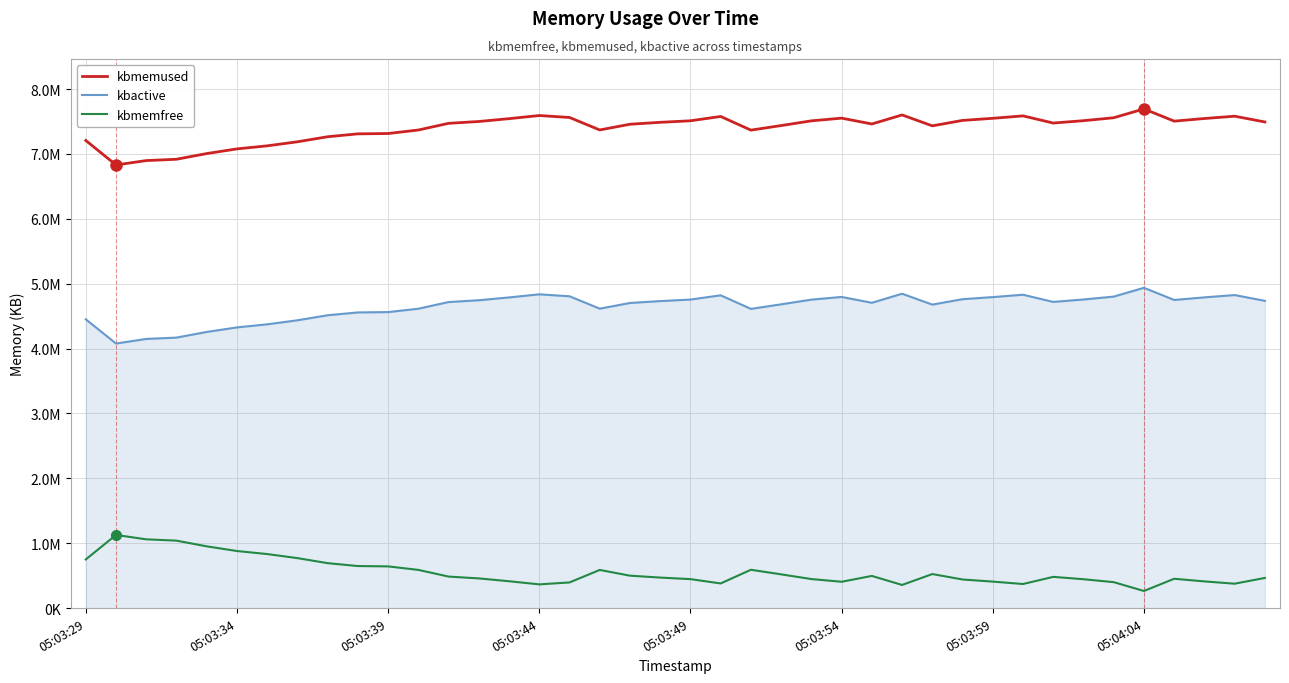

What are all the series names shown in the legend?

kbmemused, kbactive, kbmemfree